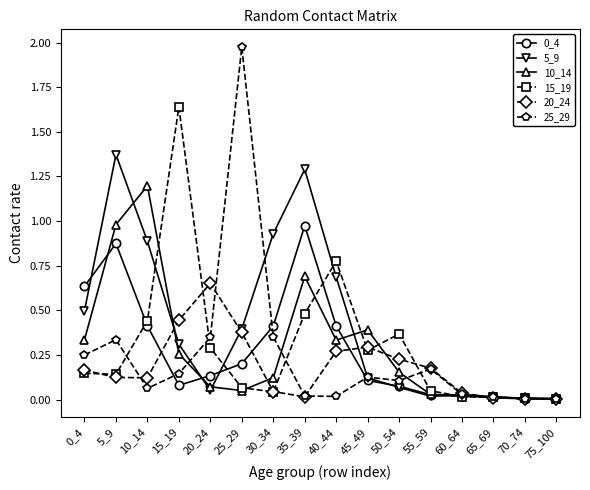

Which series has the largest total across all categories?

5_9